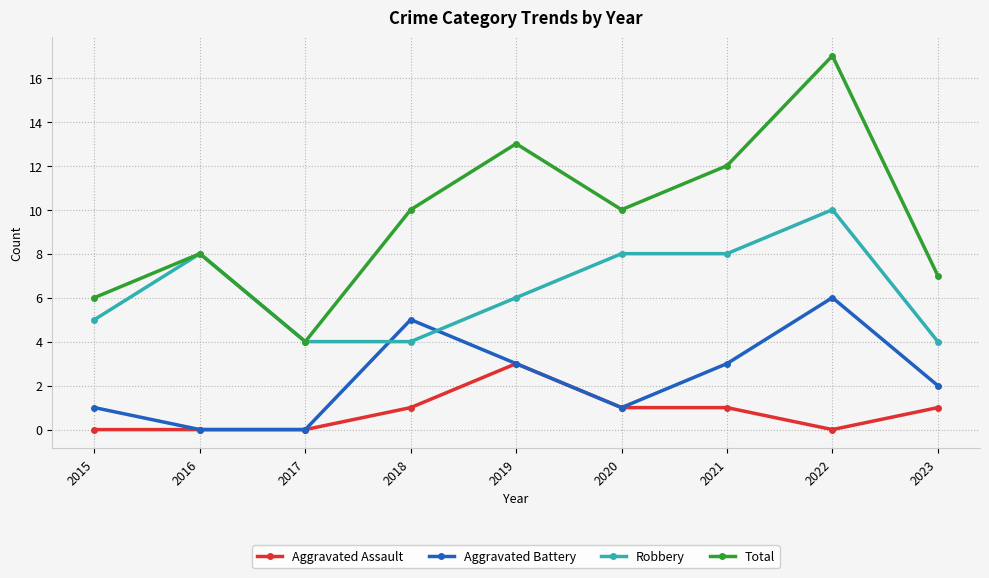

What is the difference between the second highest and minimum values in the Total series?

9